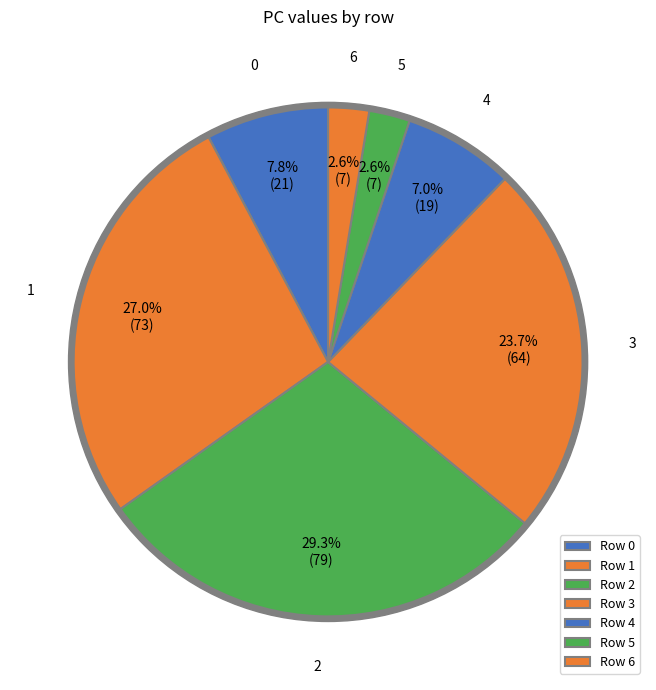

What percentage is the 5 slice, to the nearest percent?

3%